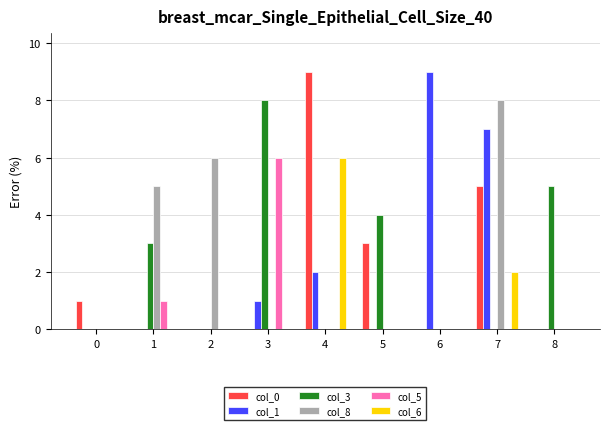

Which series changed the most between 2 and 6?

col_1